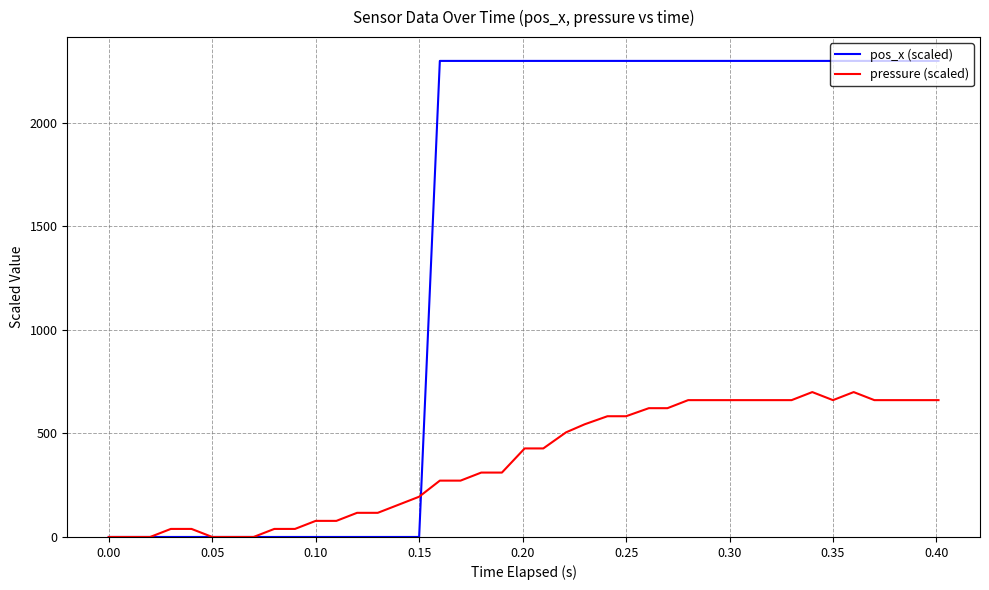

Which series has the widest spread of values?

pos_x (scaled)